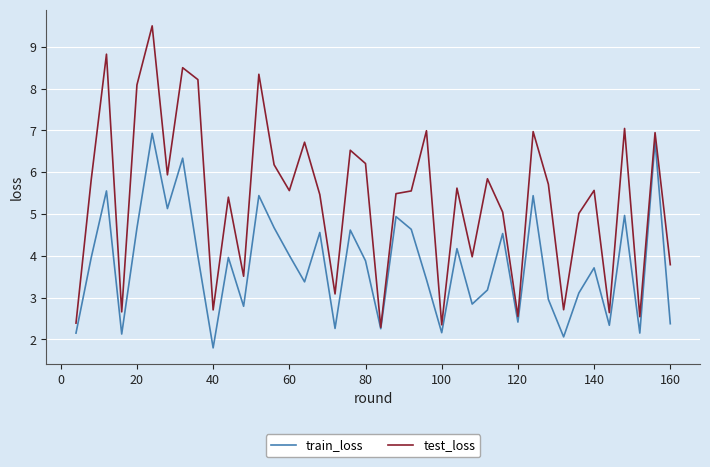

Which series has the largest total across all categories?

test_loss